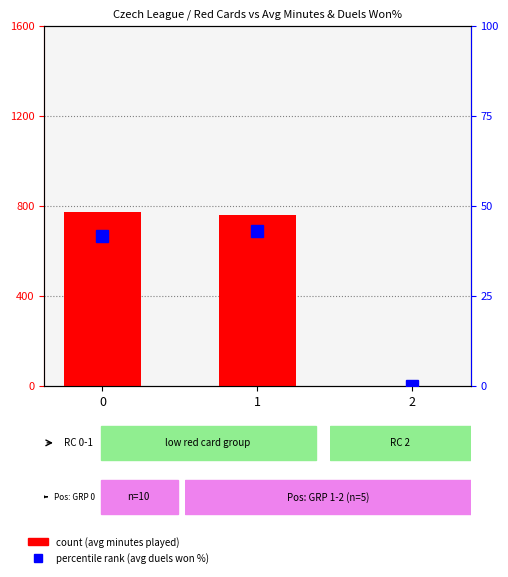

The count (avg minutes) series shows 501.0 at 2. True or false?

False